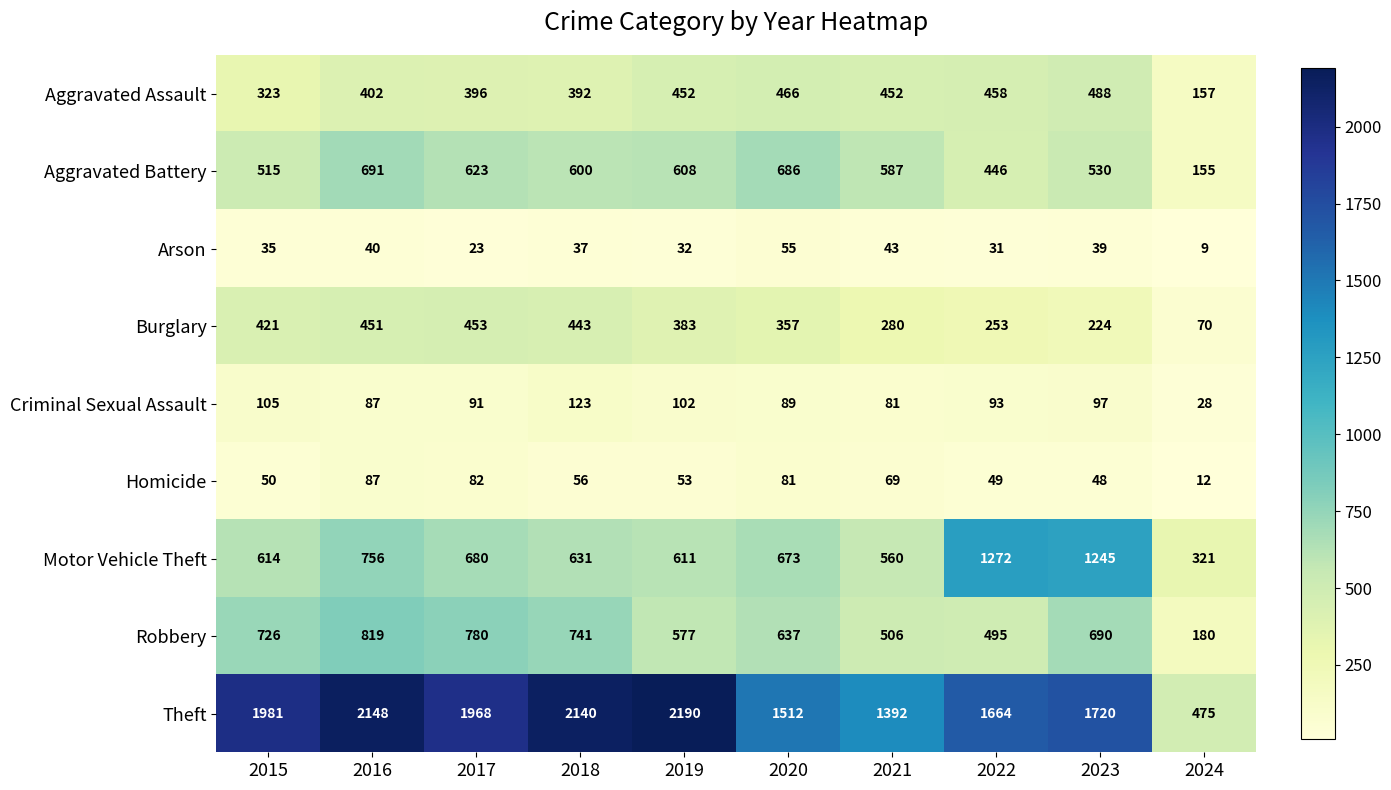

Where does the Robbery series first go above 690?

2015